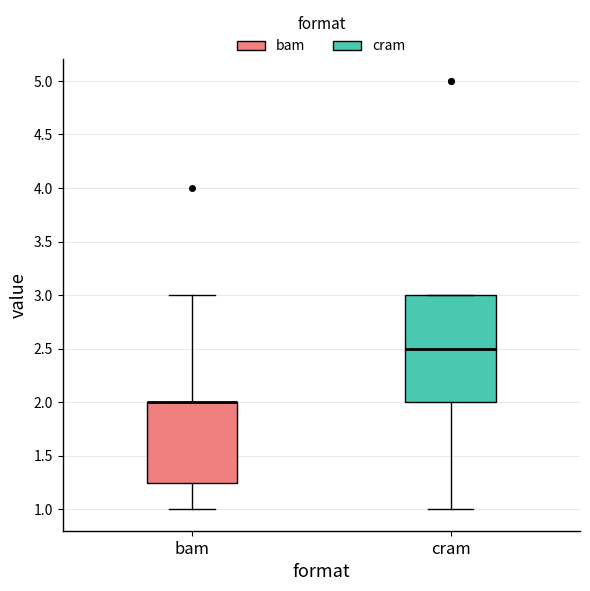

Reading left to right, transcribe this box plot: for each box, give where its median line is, the range the box spans, and where its two whiskers end, as read against the y-axis. The values are not printed on the chart, so give them approximately, as read against the axis.

bam: median 2.00 (drawn on the box's upper edge), box 1.25 to 2.00, whiskers 1.00 to 3.00
cram: median 2.50, box 2.00 to 3.00, whiskers 1.00 to 3.00